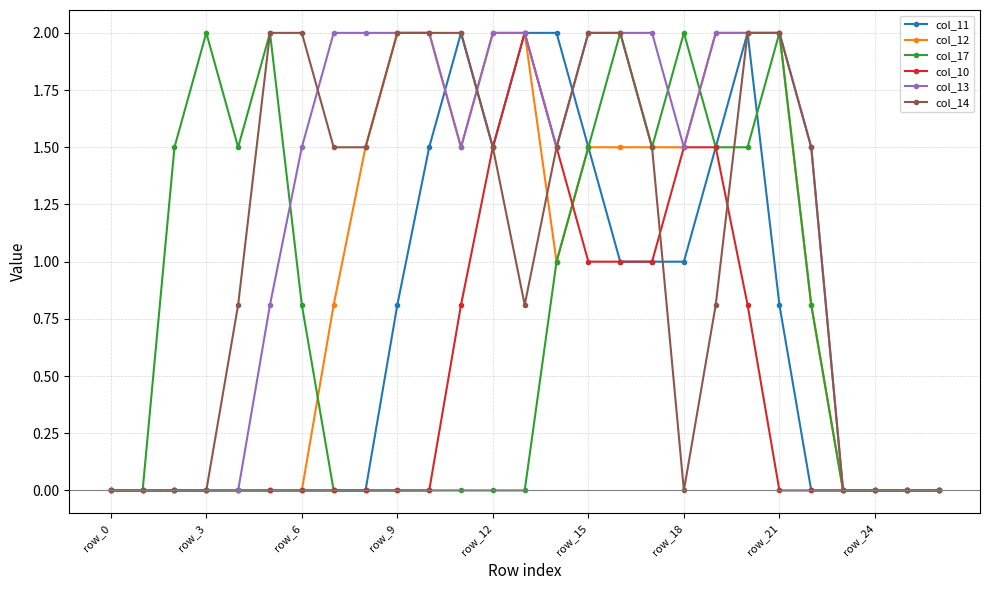

What is the value of the col_17 point at the 21st from the left?

1.5